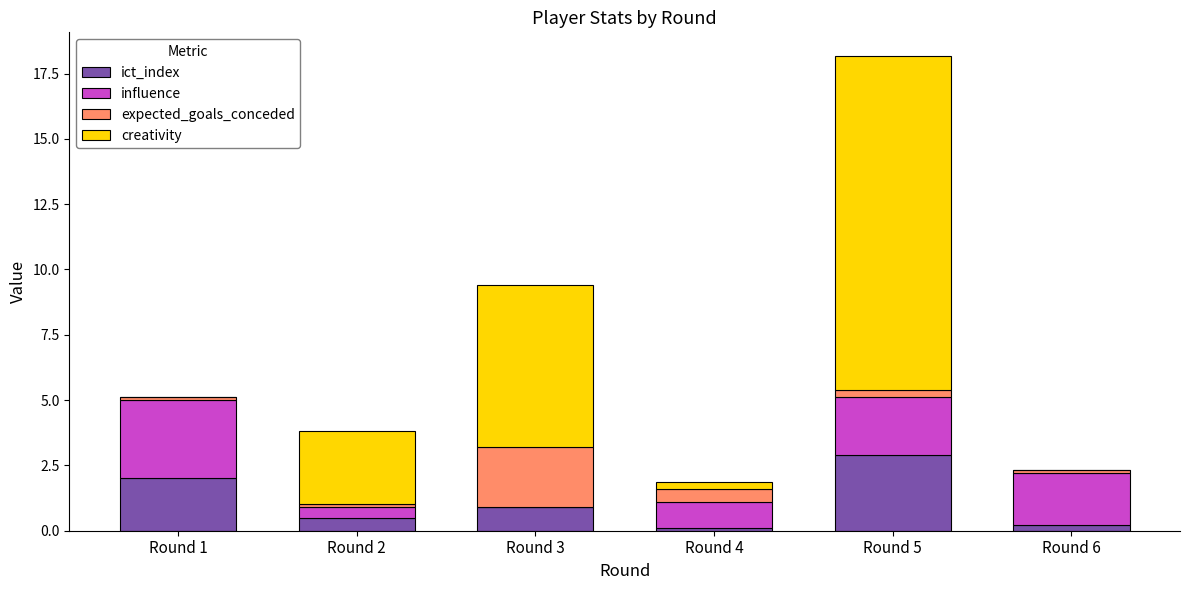

At which category is the sum across all series the highest?

Round 5